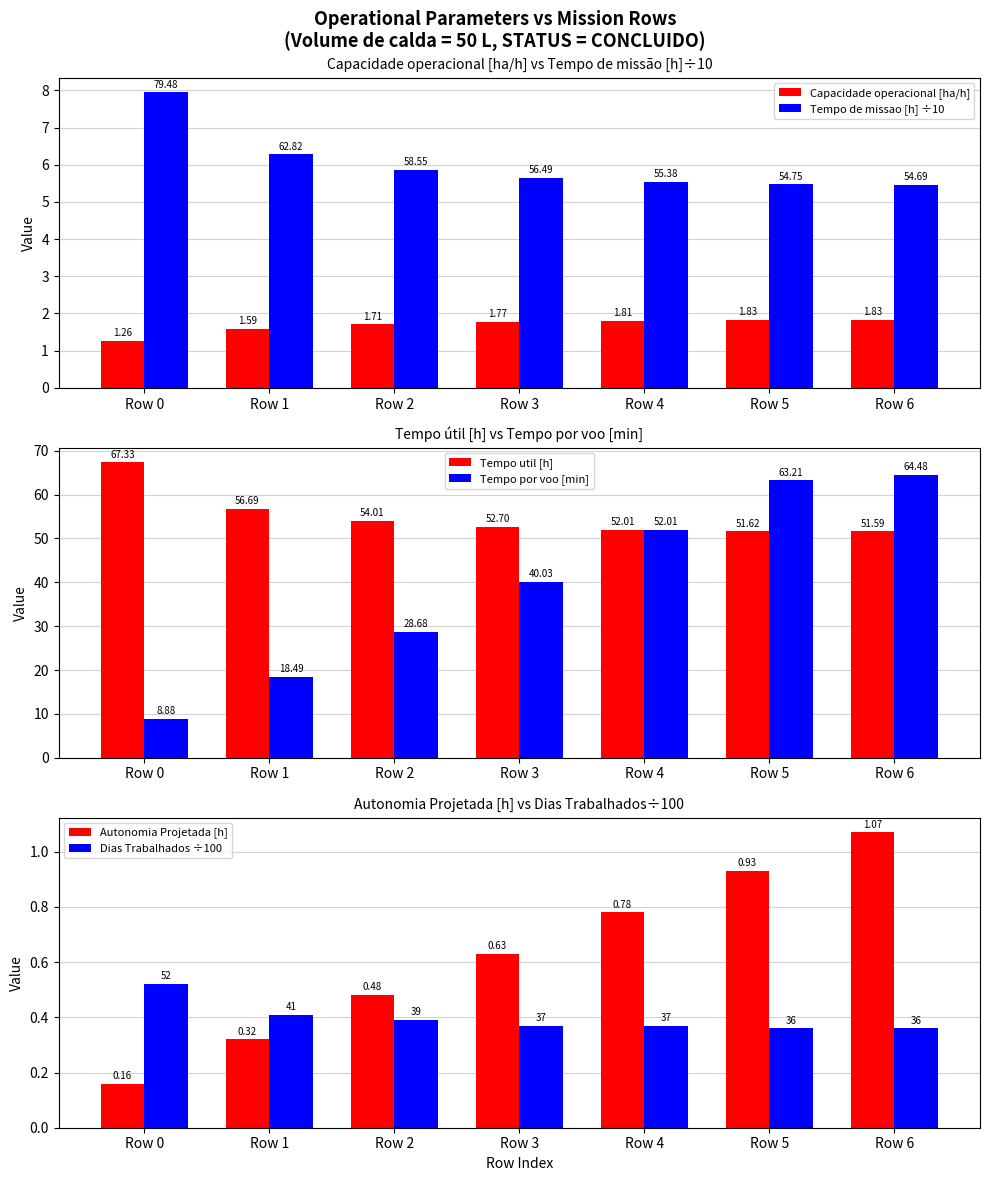

Reading left to right, extract all data points from this chart.

Capacidade operacional [ha/h]: Row 0=1.3	Row 1=1.6	Row 2=1.7	Row 3=1.8	Row 4=1.8	Row 5=1.8	Row 6=1.8
Tempo de missao [h] ÷10: Row 0=7.9	Row 1=6.3	Row 2=5.9	Row 3=5.6	Row 4=5.5	Row 5=5.5	Row 6=5.5
Tempo util [h]: Row 0=67.3	Row 1=56.7	Row 2=54.0	Row 3=52.7	Row 4=52.0	Row 5=51.6	Row 6=51.6
Tempo por voo [min]: Row 0=8.9	Row 1=18.5	Row 2=28.7	Row 3=40.0	Row 4=52.0	Row 5=63.2	Row 6=64.5
Autonomia Projetada [h]: Row 0=0.2	Row 1=0.3	Row 2=0.5	Row 3=0.6	Row 4=0.8	Row 5=0.9	Row 6=1.1
Dias Trabalhados ÷100: Row 0=0.5	Row 1=0.4	Row 2=0.4	Row 3=0.4	Row 4=0.4	Row 5=0.4	Row 6=0.4